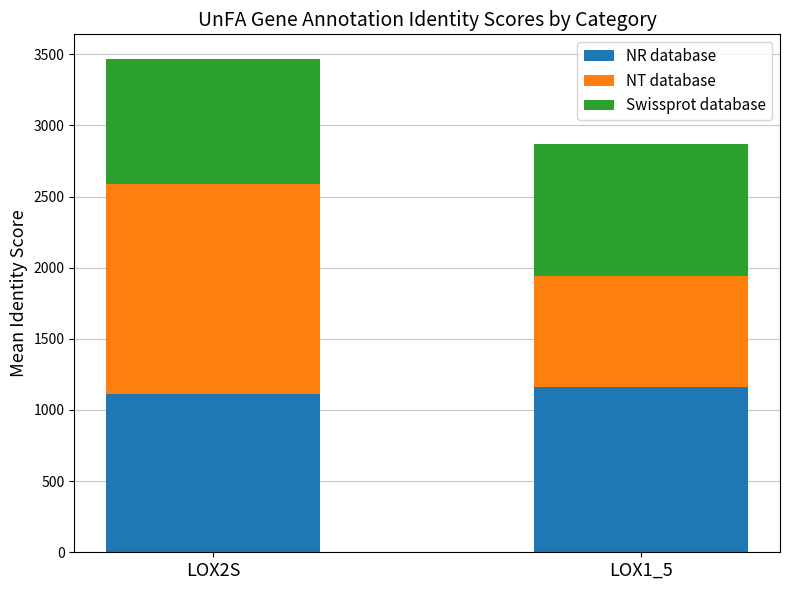

At which category is the sum across all series the highest?

LOX2S